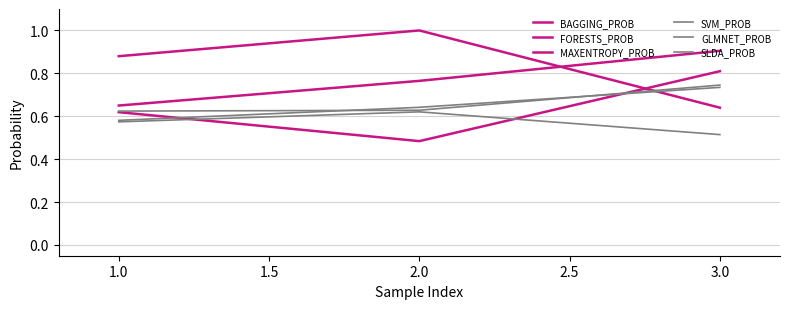

Count the number of data series in this chart.

6